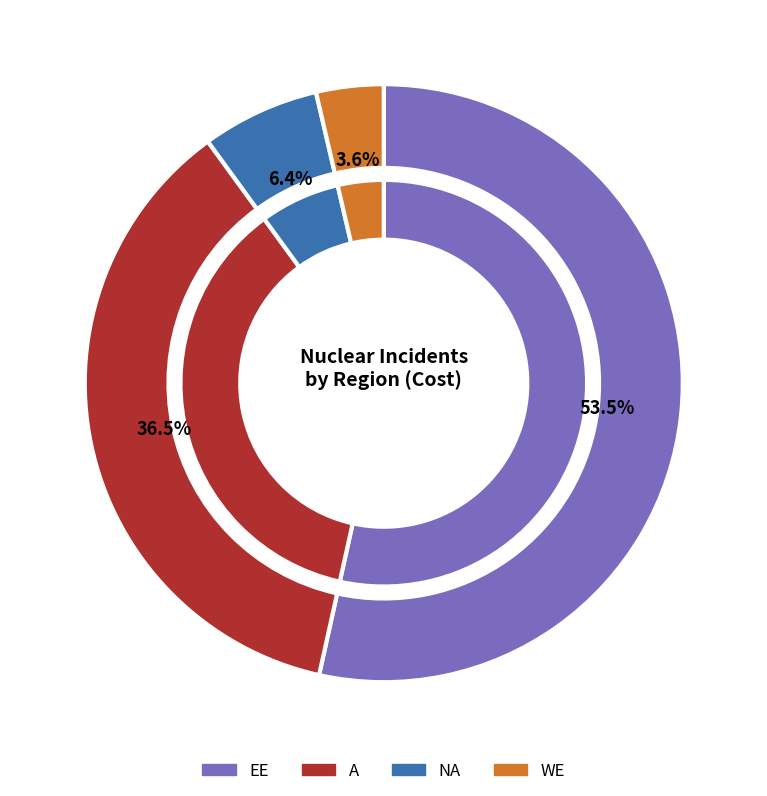

Between EE and A, which is larger?

EE